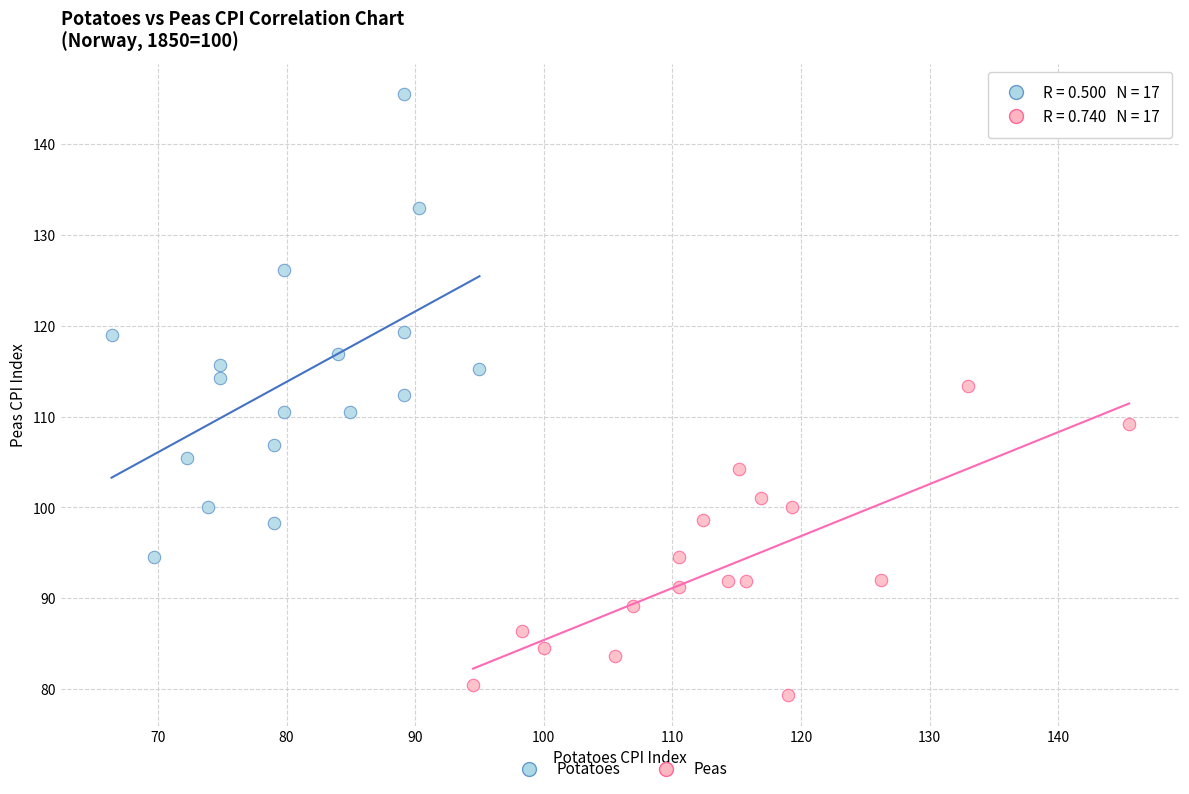

What are all the series names shown in the legend?

Potatoes, Peas